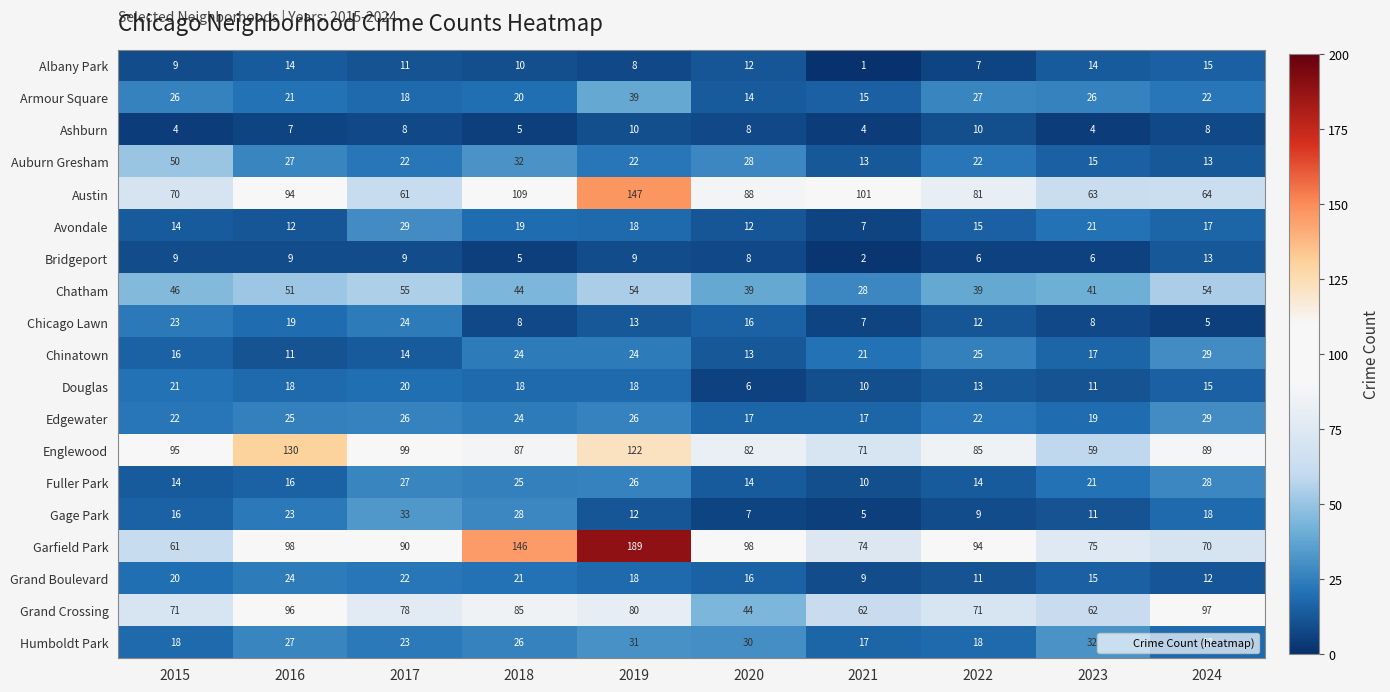

Is it true that Humboldt Park equals 17 at 2019?

False